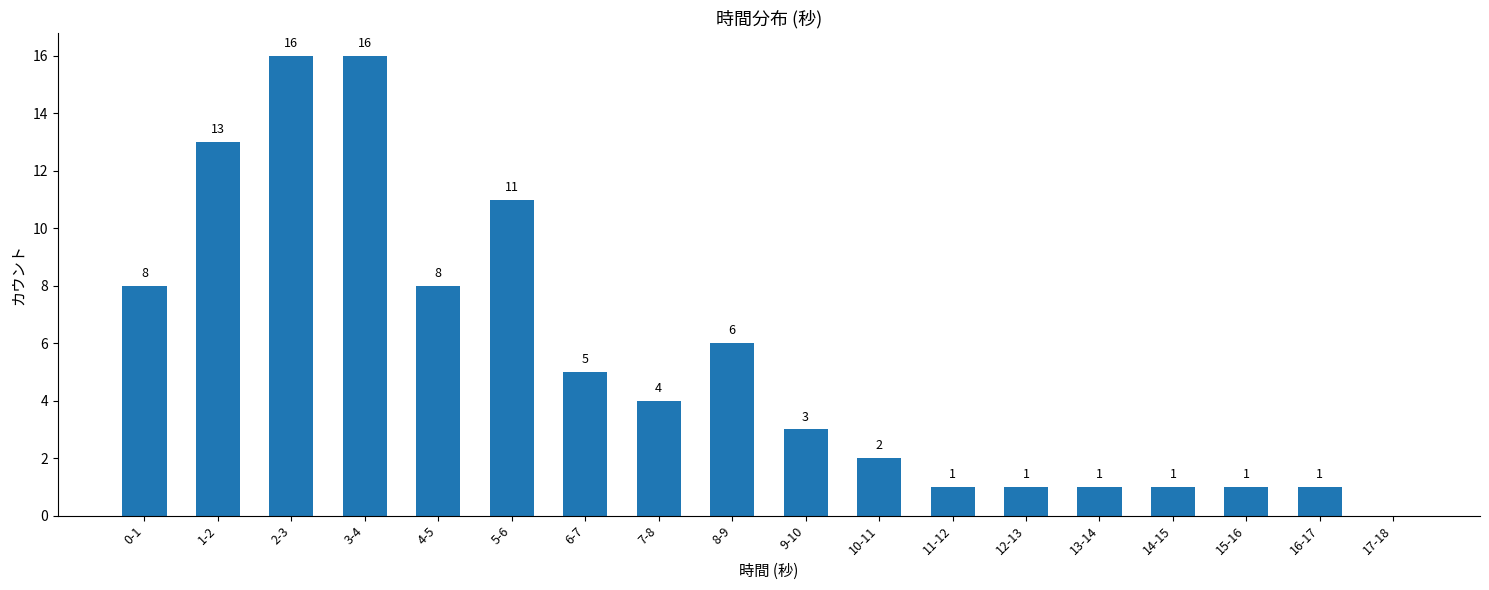

Are the bars grouped side by side (vs. stacked)?

No